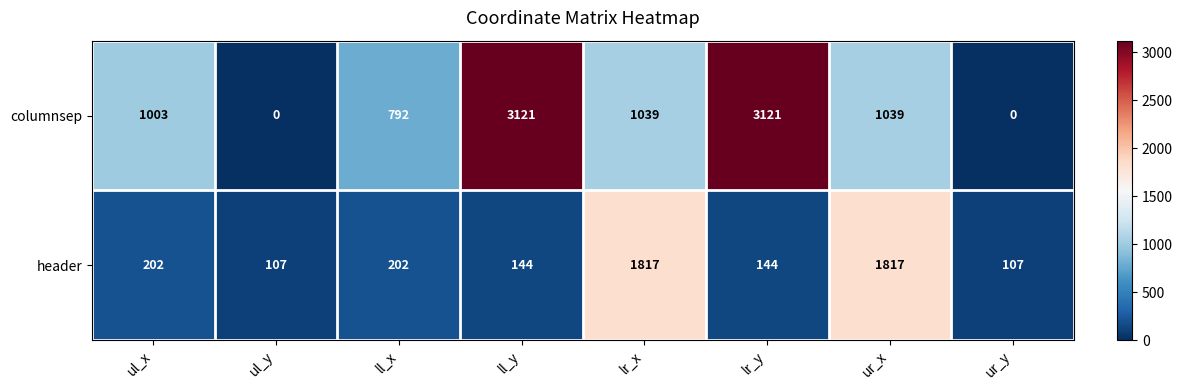

What is the total value across all series at ul_x?

1205